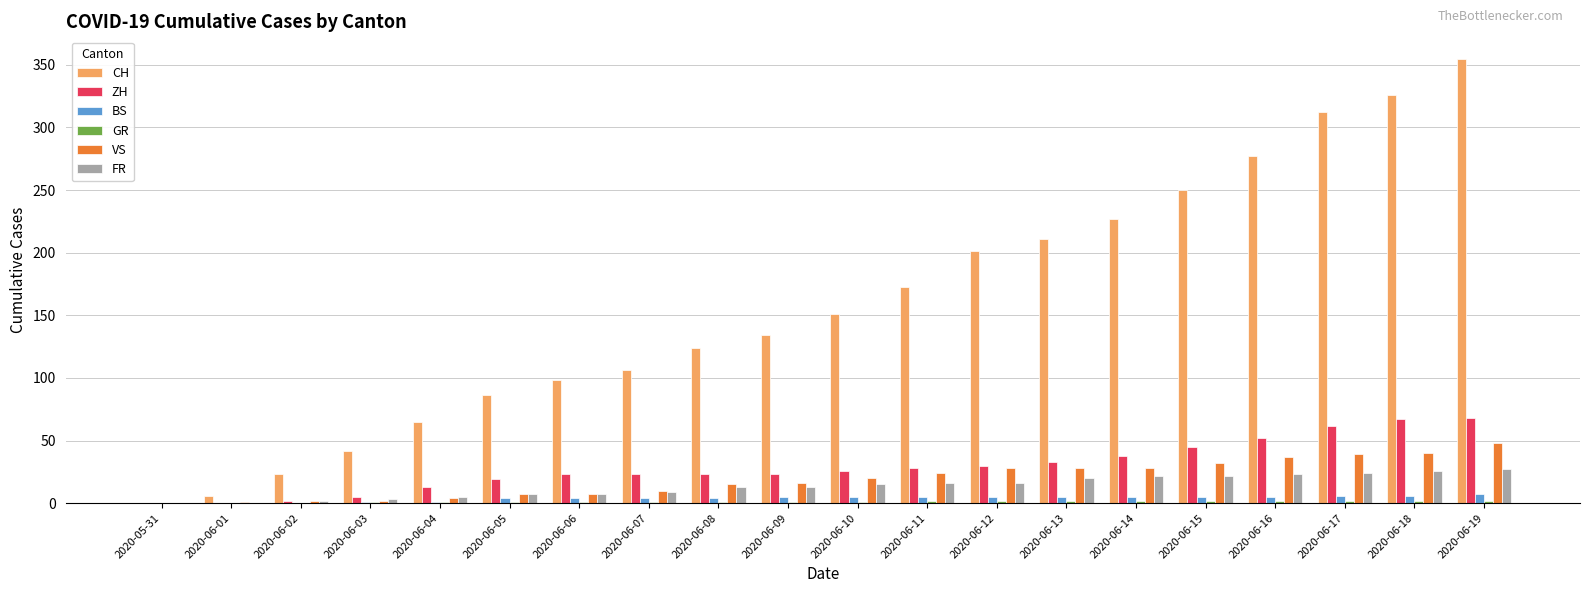

Which label corresponds to the largest value in the chart?

2020-06-19